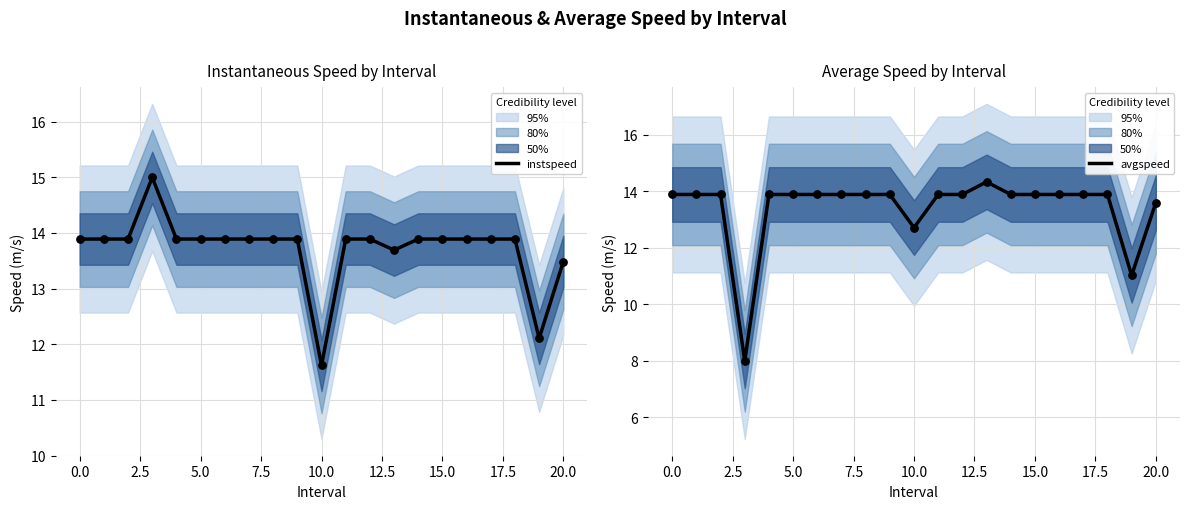

Which series reaches the maximum Y coordinate?

instspeed